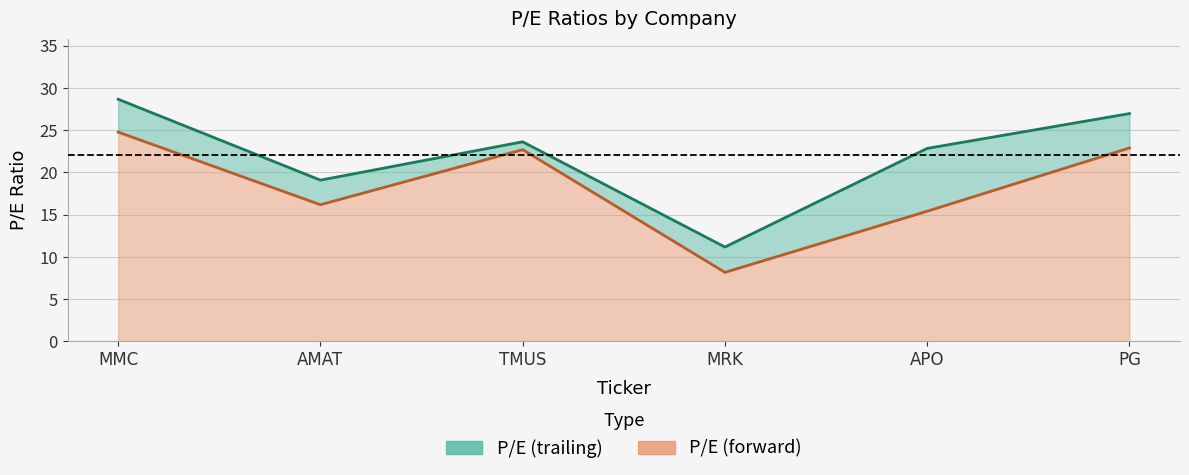

Which category has the lowest value in the P/E (trailing) series?

MRK